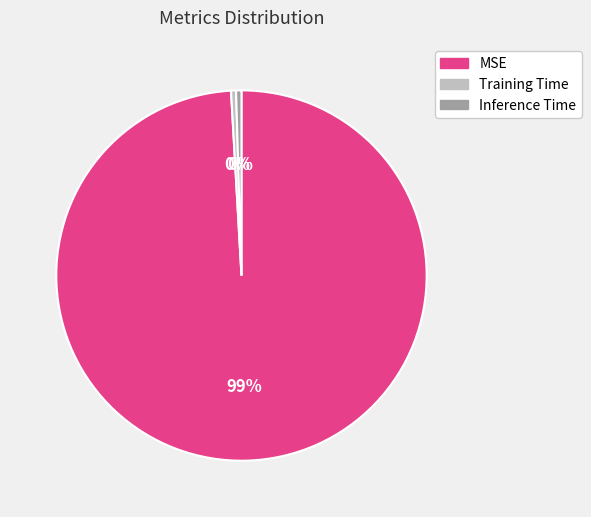

Which category has the biggest portion of the pie?

MSE